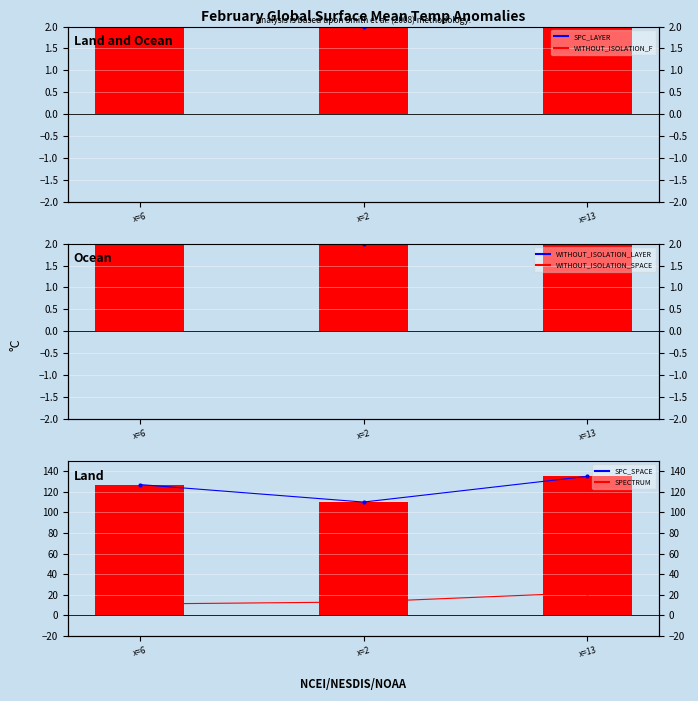

True or false: SPC_LAYER has a value of 3 at x=2.

False